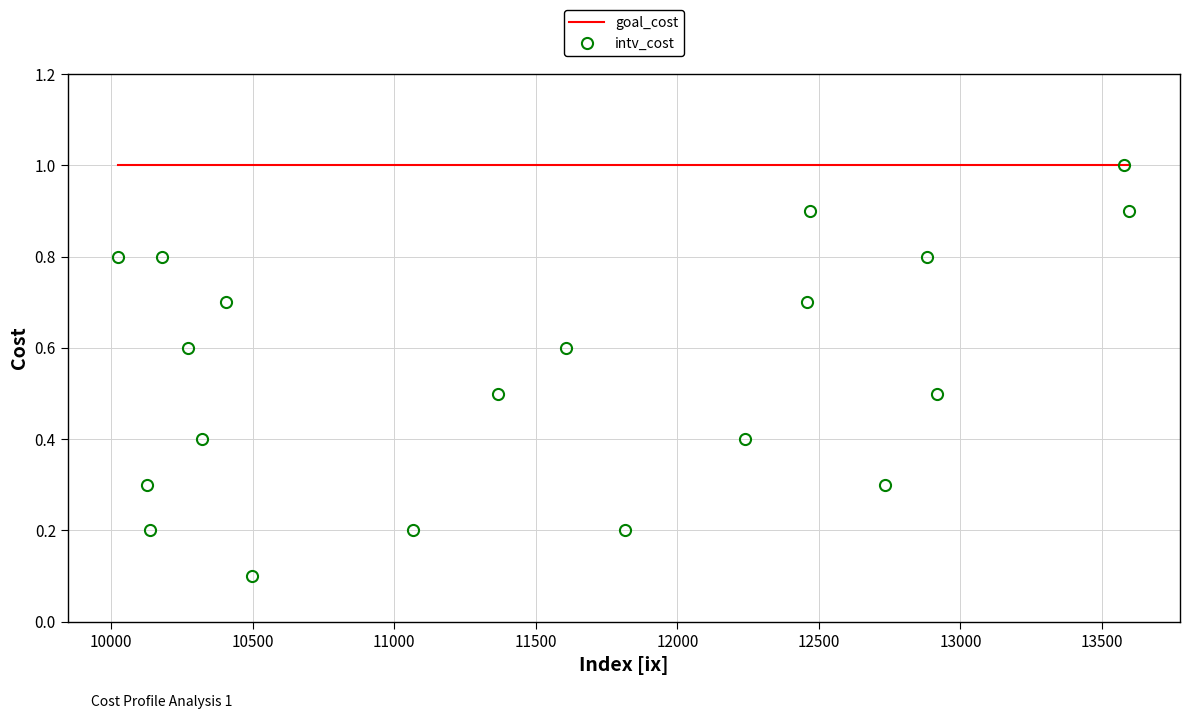

Rank the series by their average value, from lowest to highest.

intv_cost, goal_cost